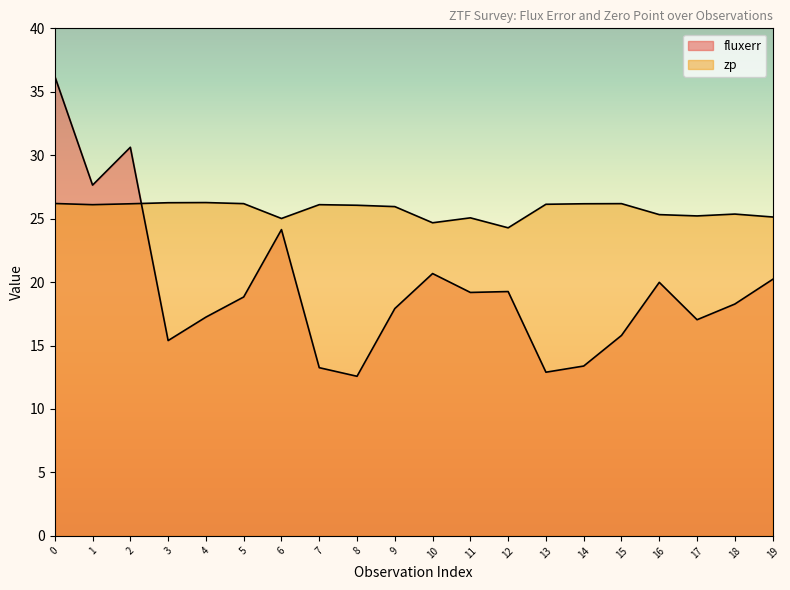

What is the difference between the maximum and minimum values in the zp series?

2.0